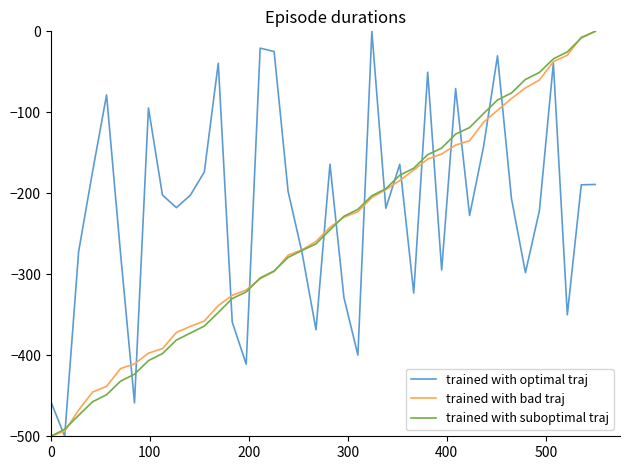

Which series has the largest total across all categories?

trained with optimal traj